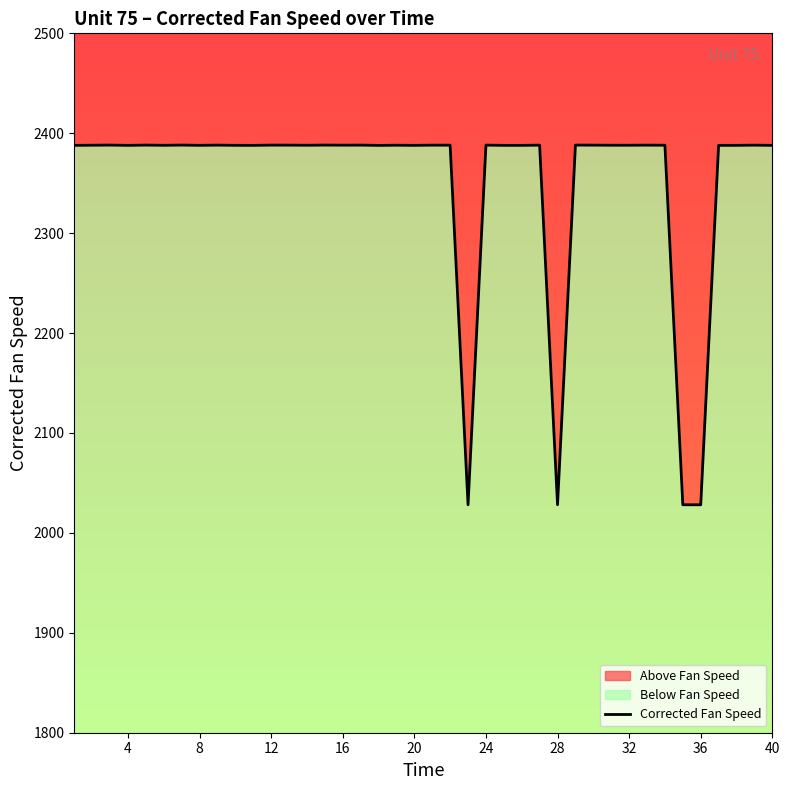

True or false: the data has more than 0 interior local peaks.

True